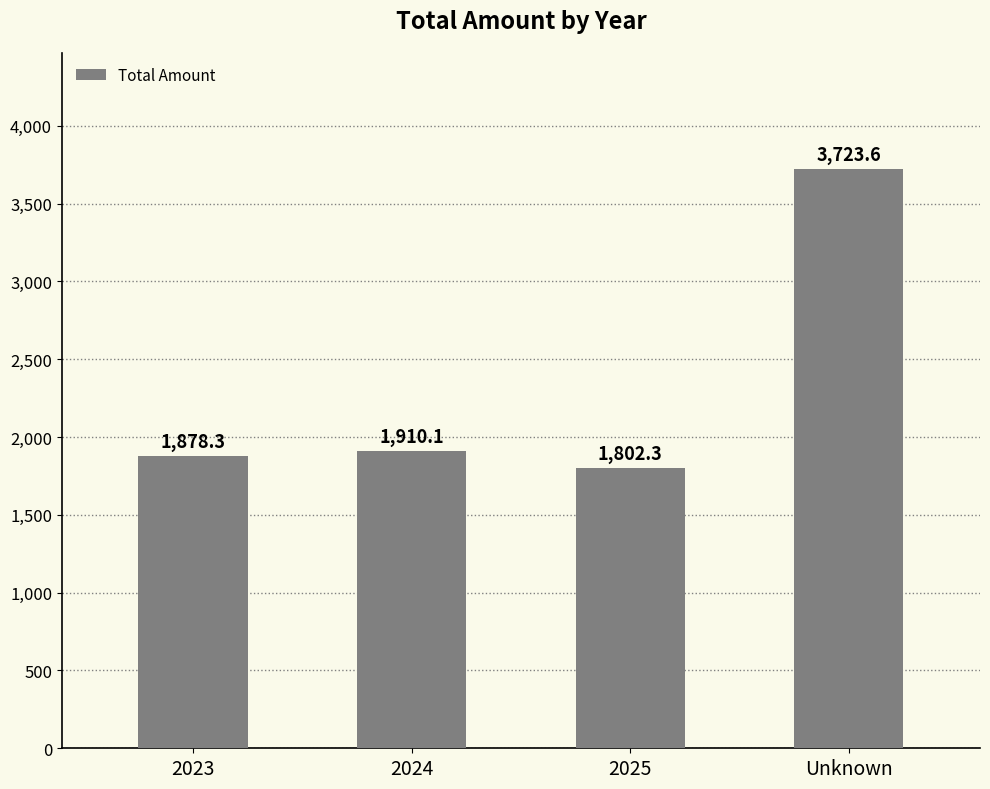

What is the difference between the second highest and minimum values?

107.8